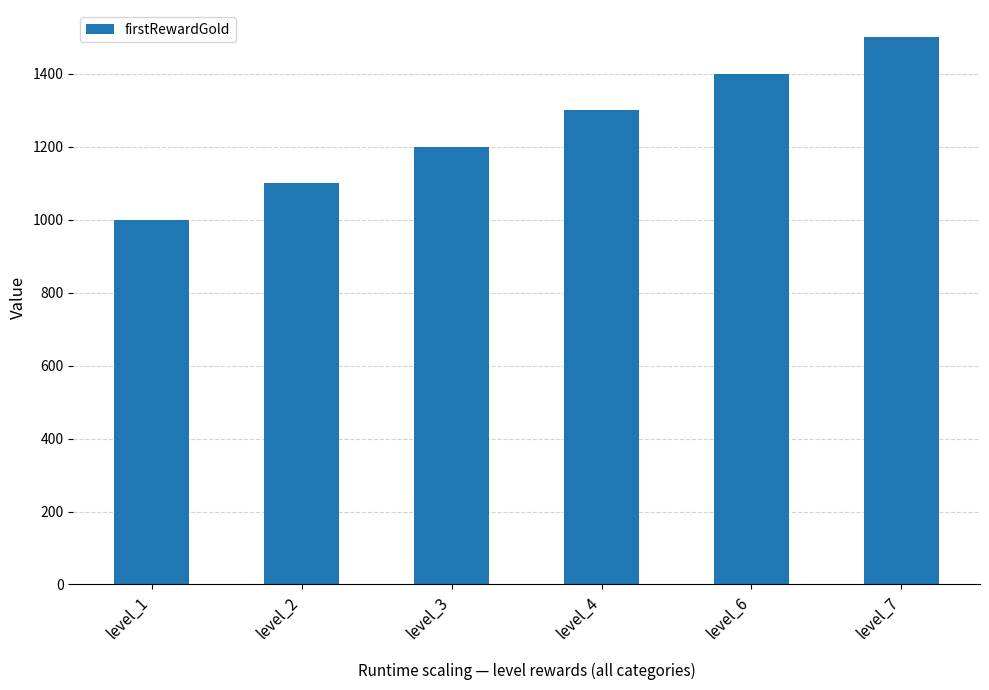

Which has a higher value, level_6 or level_4?

level_6